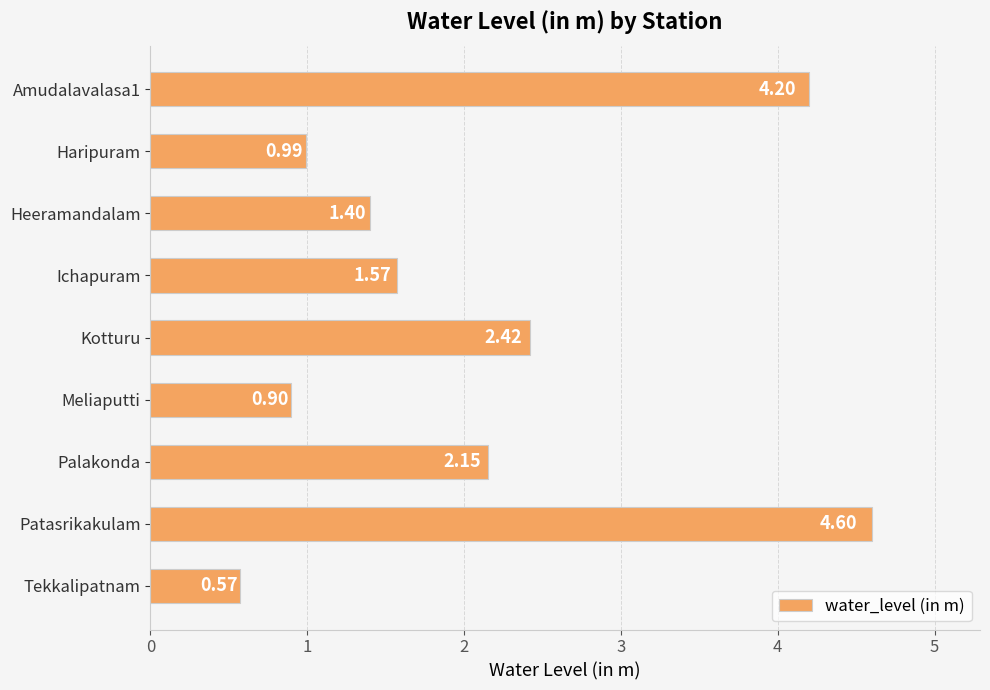

List the labels in order of value, smallest first.

Tekkalipatnam, Meliaputti, Haripuram, Heeramandalam, Ichapuram, Palakonda, Kotturu, Amudalavalasa1, Patasrikakulam